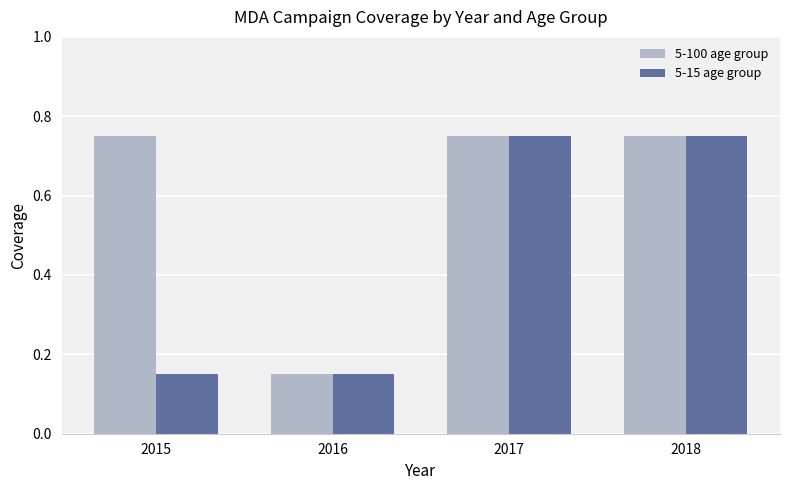

What is the total value across all series at 2018?

1.5